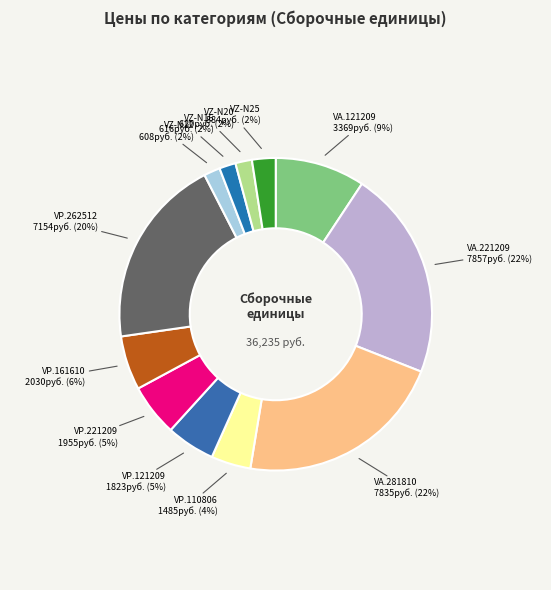

Count the number of slices in the pie.

12